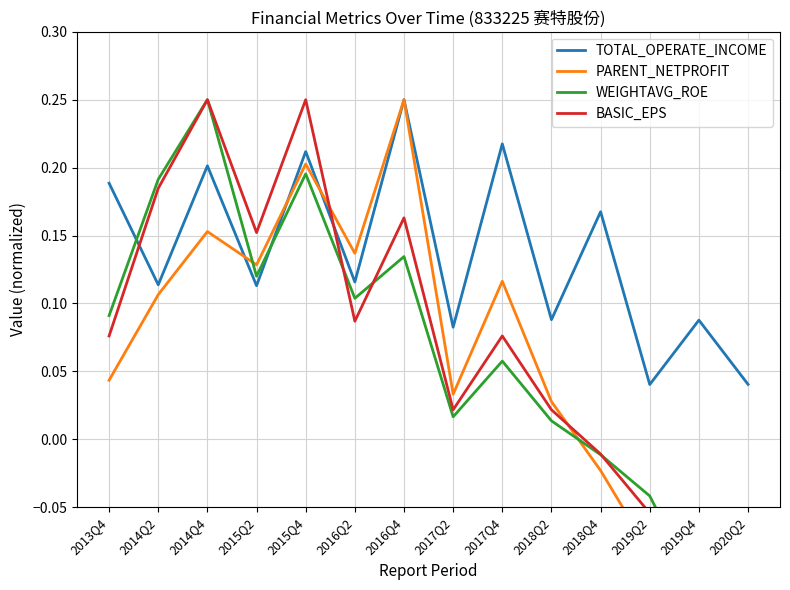

Rank the series at 2016Q2 from highest to lowest value.

PARENT_NETPROFIT, TOTAL_OPERATE_INCOME, WEIGHTAVG_ROE, BASIC_EPS